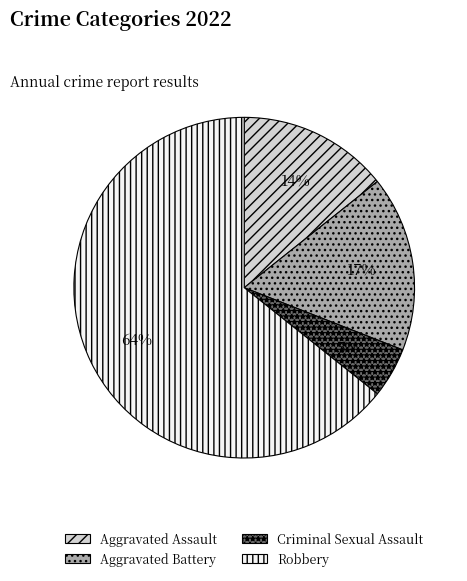

To the nearest percent, what percentage of the pie is Criminal Sexual Assault?

5%